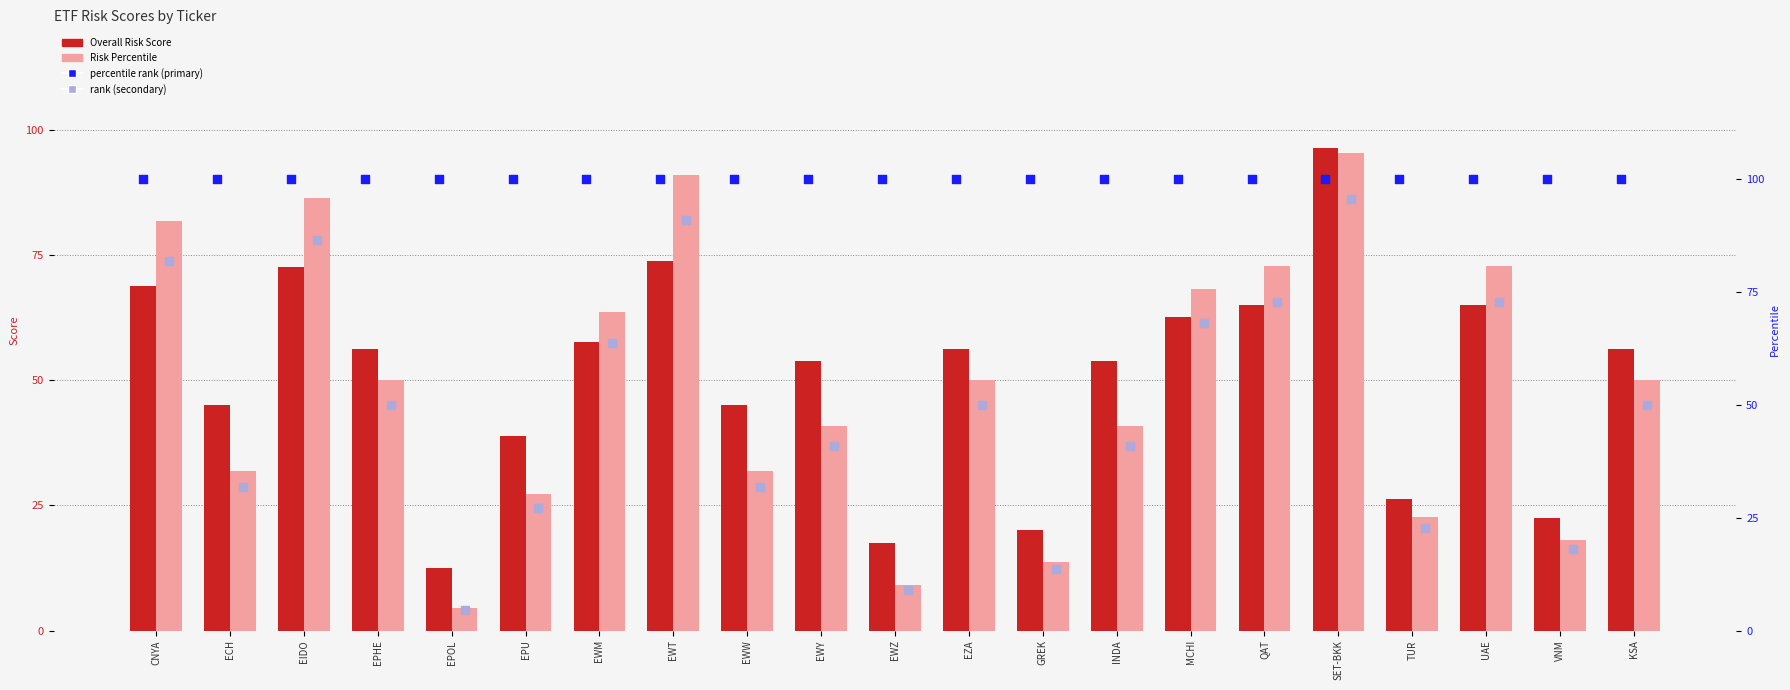

At how many categories does at least one series exceed 52?

21